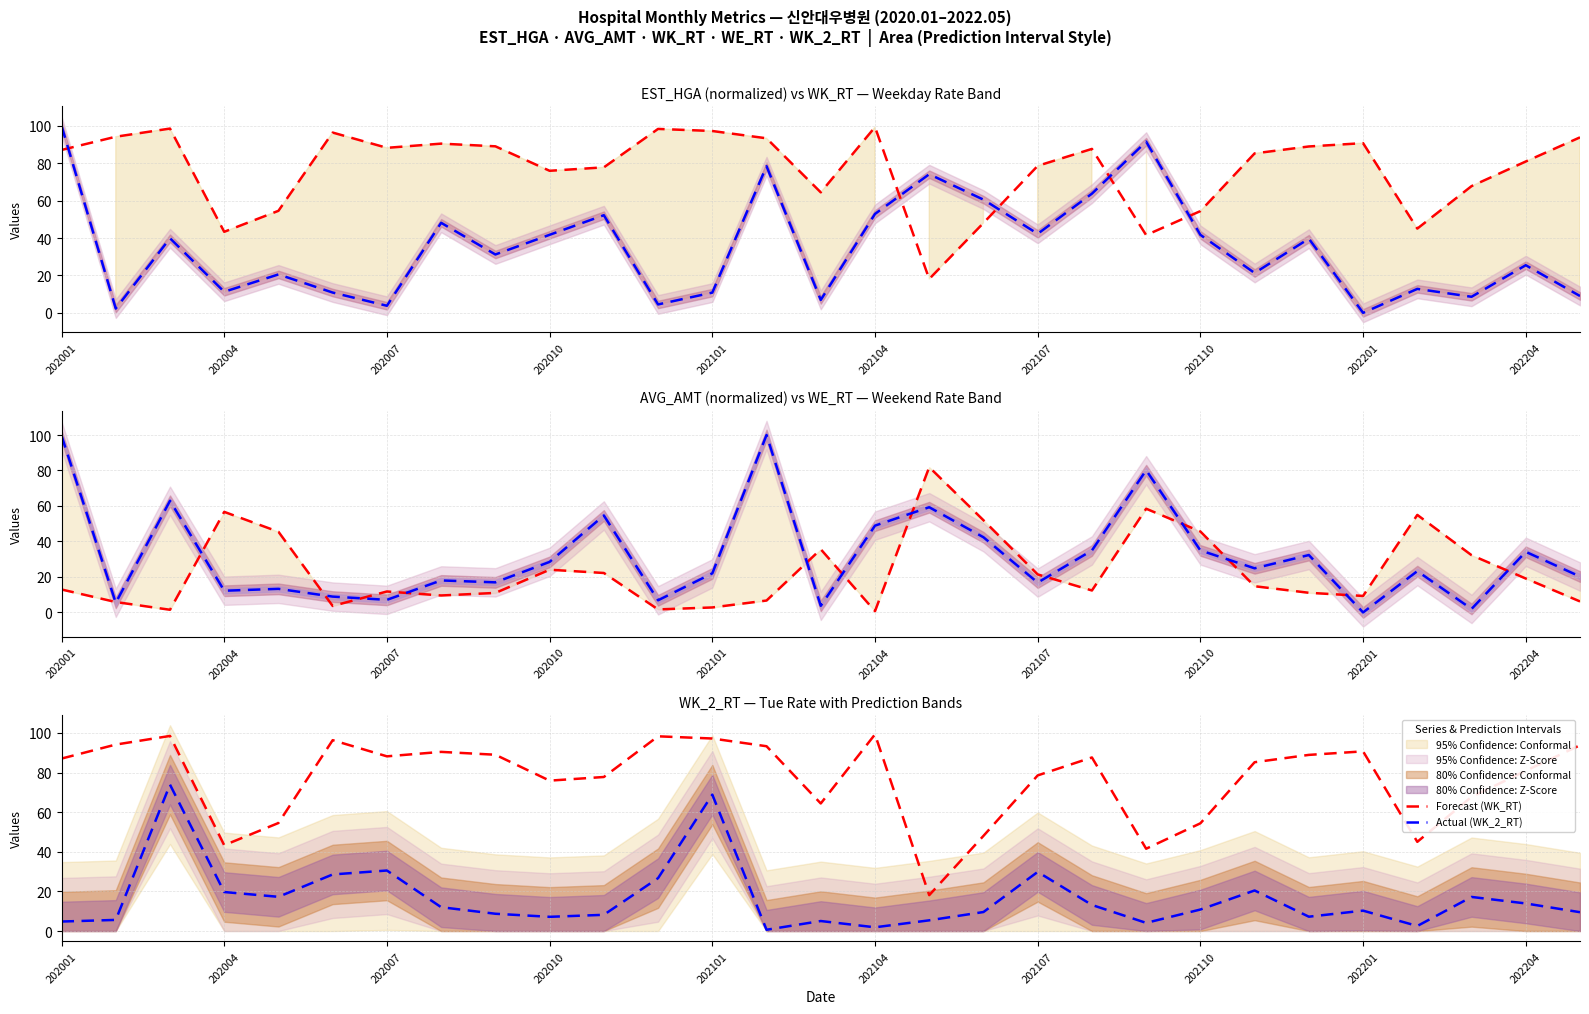

What is the difference between the maximum and minimum values in the Actual (WK_2_RT) series?

73.3